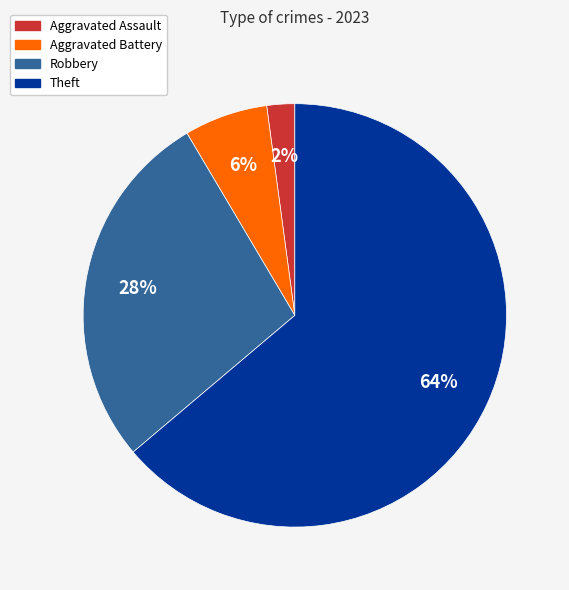

Is it true that Aggravated Assault is 9% of the pie?

False